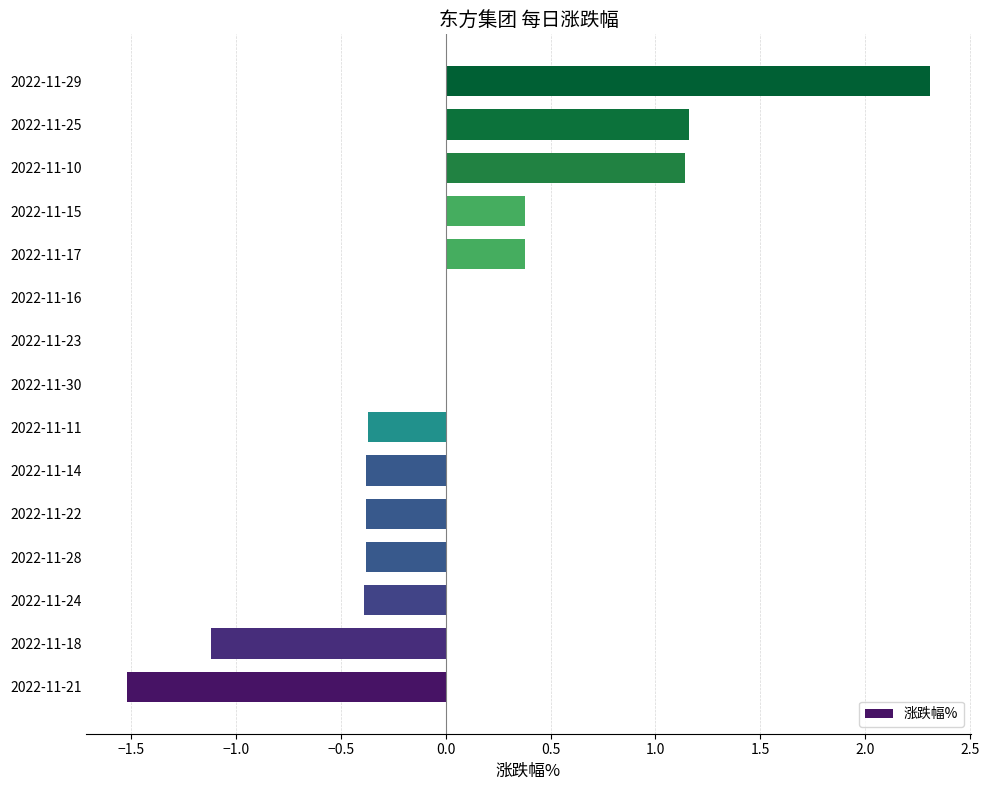

At which category does the chart reach its peak across all series?

2022-11-29